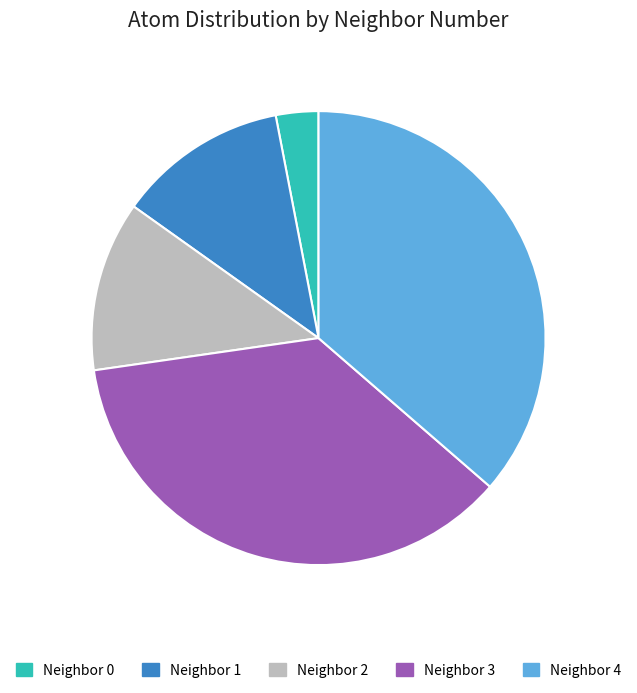

What is the ratio of the value at Neighbor 2 to the value at Neighbor 3?

0.3